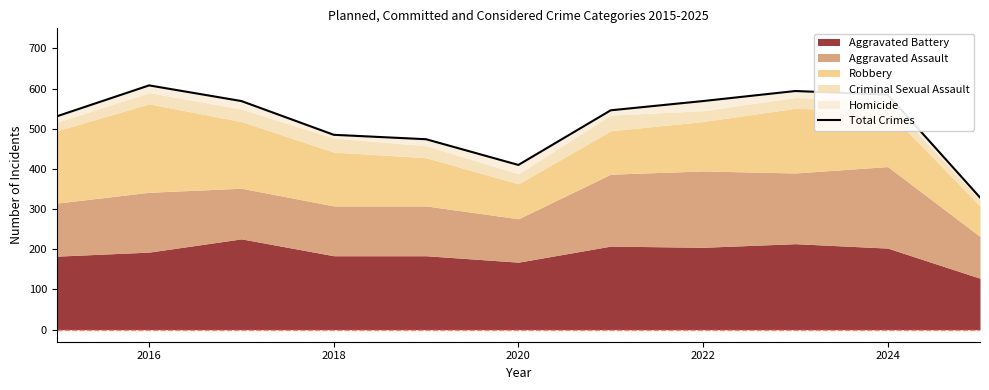

What is the difference between the second highest and second lowest values?

184